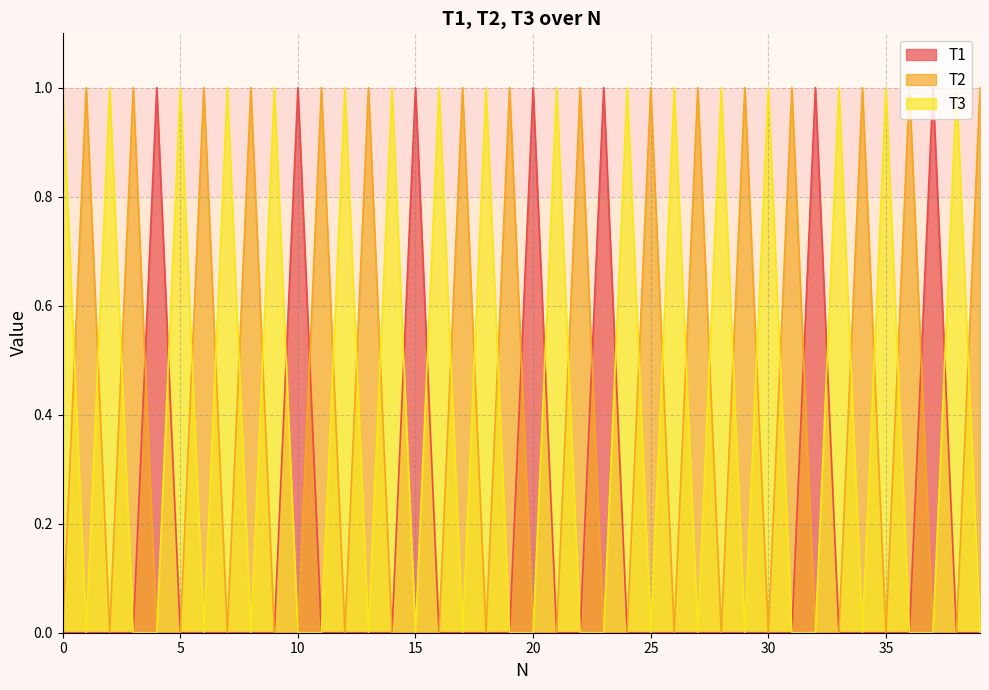

At which category does T2 reach its first local valley?

2